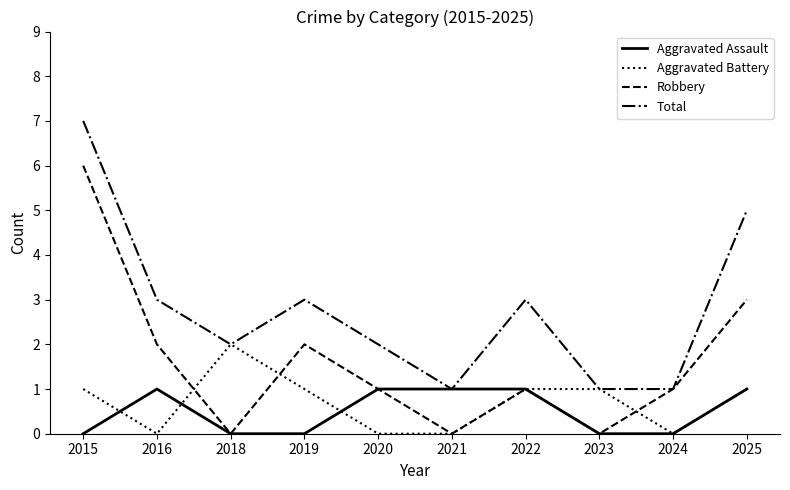

Reading right to left, transcribe all the data shown in this chart.

Aggravated Assault: 1	0	0	1	1	1	0	0	1	0
Aggravated Battery: 1	0	1	1	0	0	1	2	0	1
Robbery: 3	1	0	1	0	1	2	0	2	6
Total: 5	1	1	3	1	2	3	2	3	7